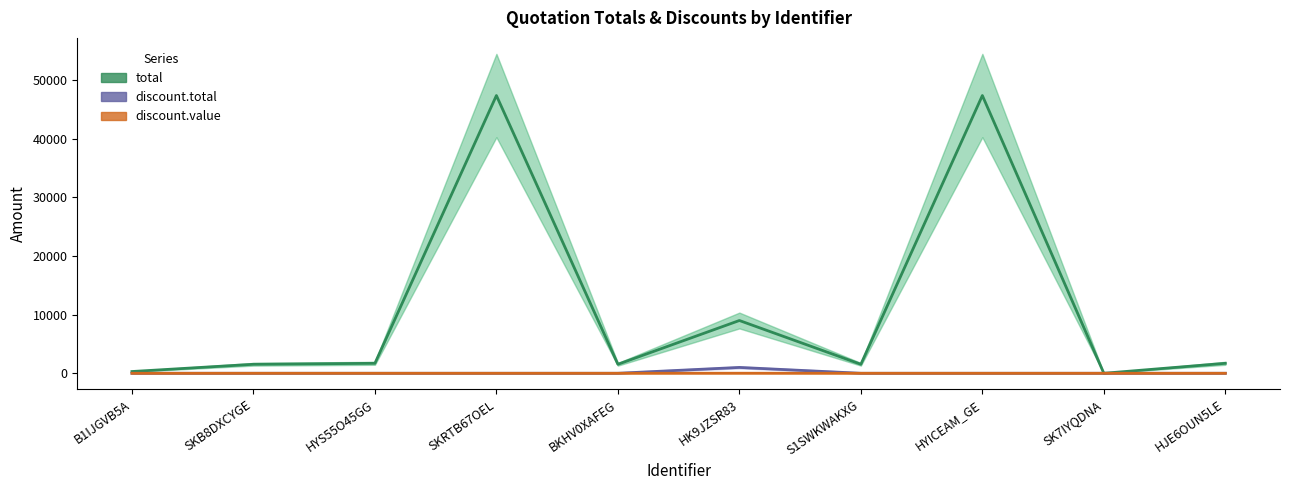

Count the number of data series in this chart.

3